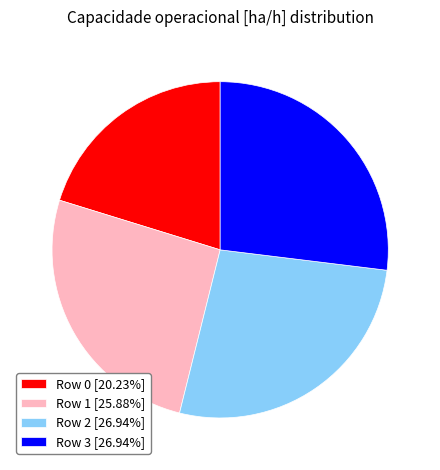

Combined, do Row 2 and Row 1 account for over 50%?

Yes